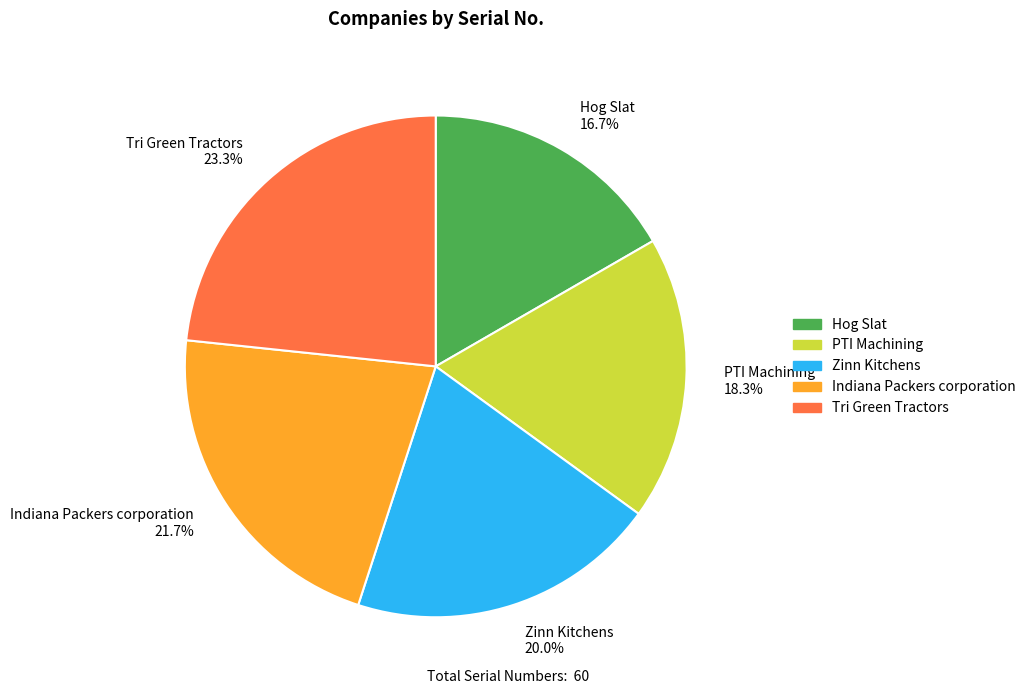

How many segments does this pie chart have?

5